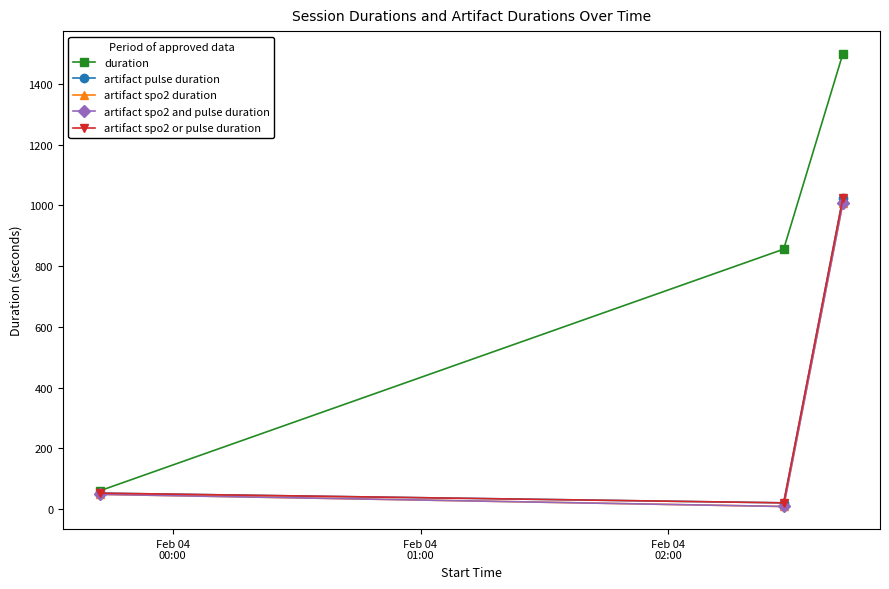

Which series has the largest range (max minus min)?

duration